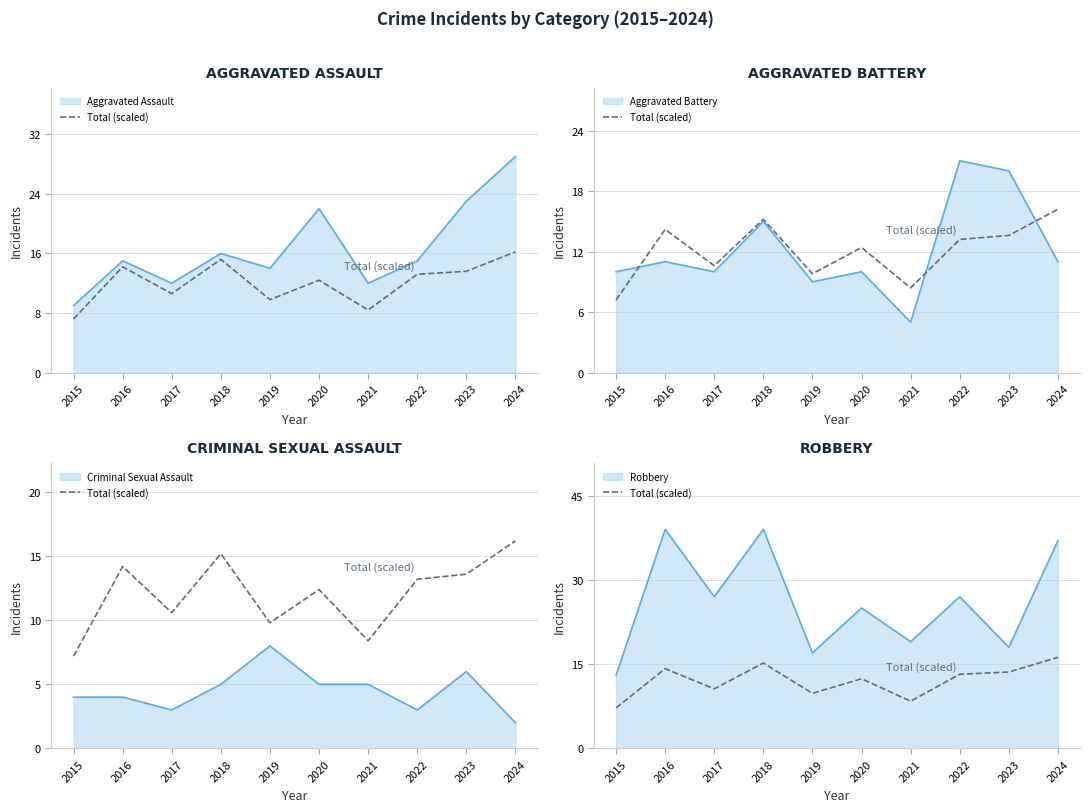

Does the chart display data point markers on the line(s)?

No